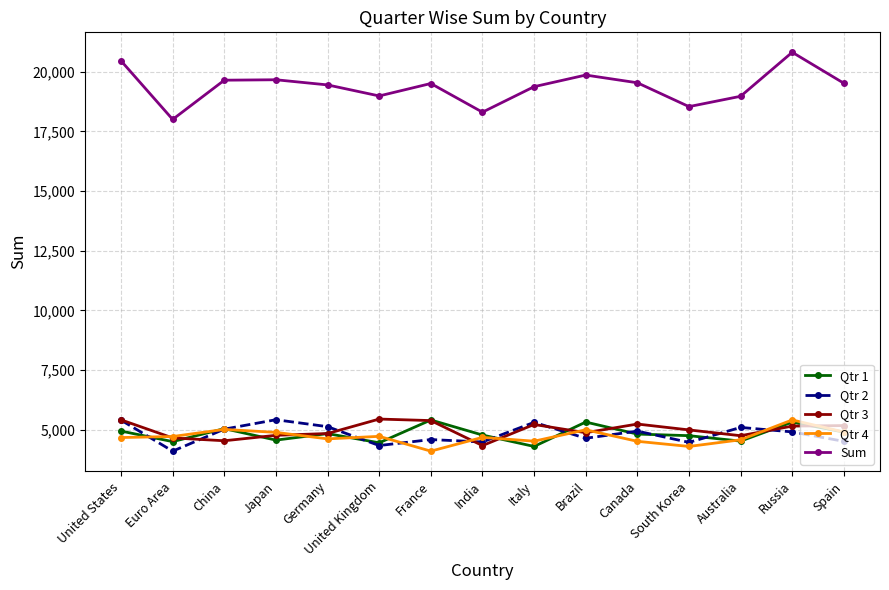

At how many categories does at least one series exceed 15608?

15